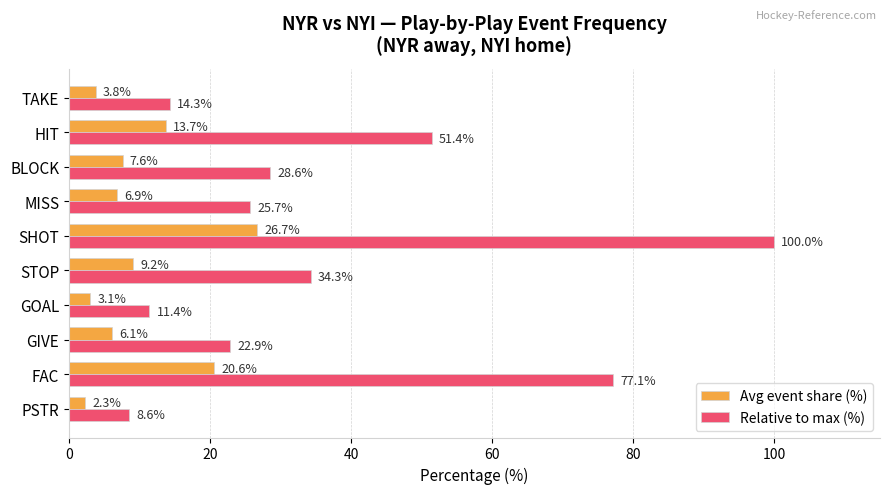

Which series has the widest spread of values?

Relative to max (%)